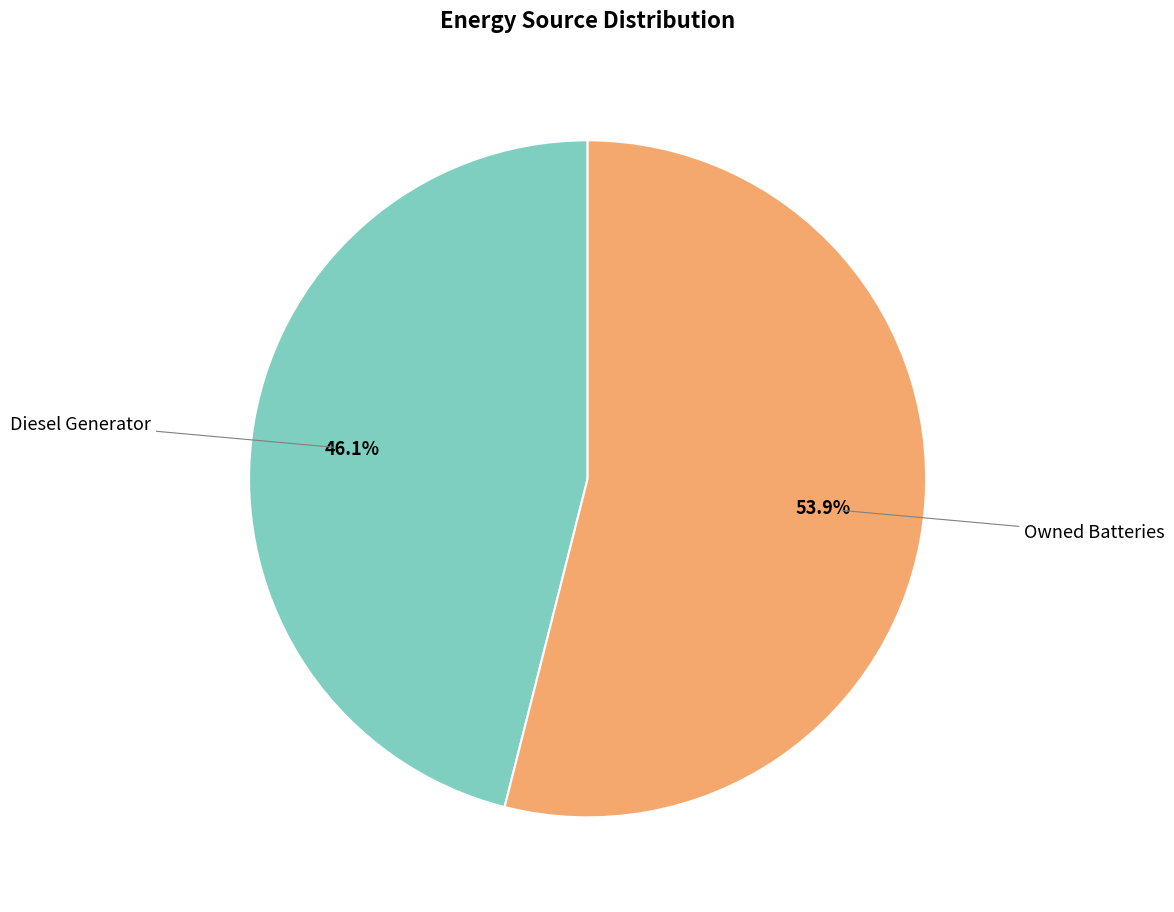

What is the largest slice in the pie chart?

Owned Batteries